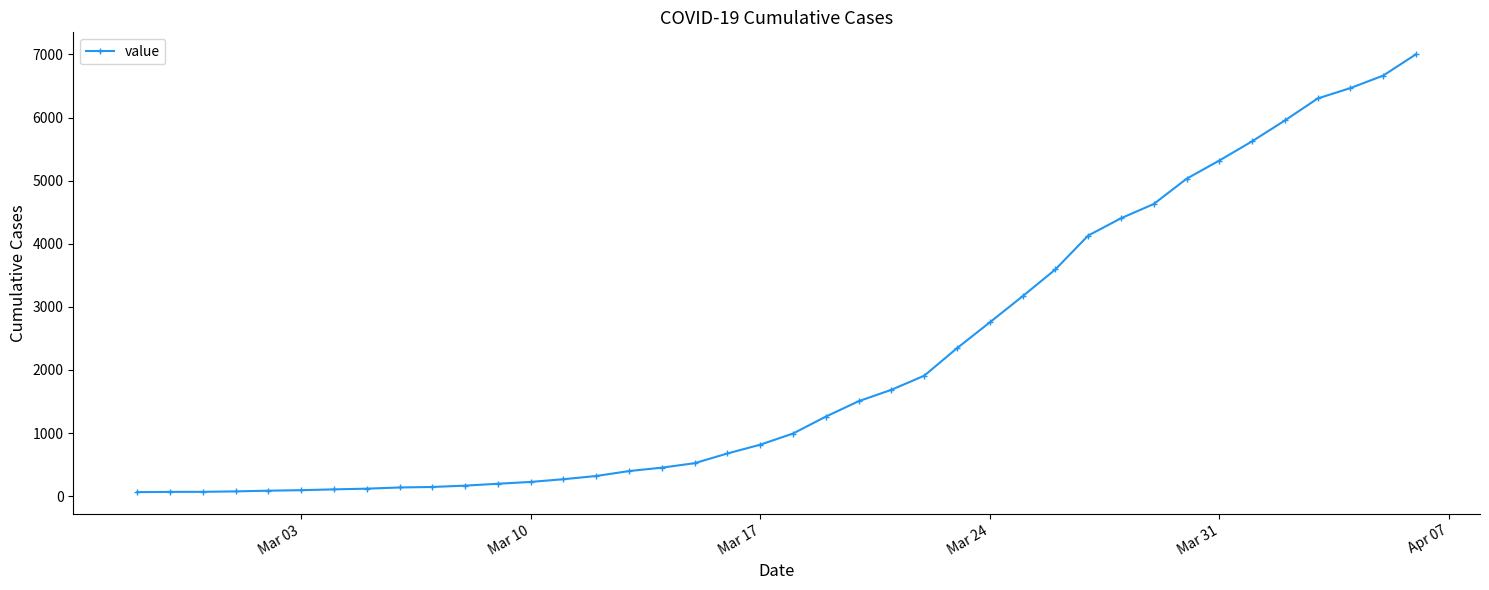

Does the chart display data point markers on the line(s)?

Yes